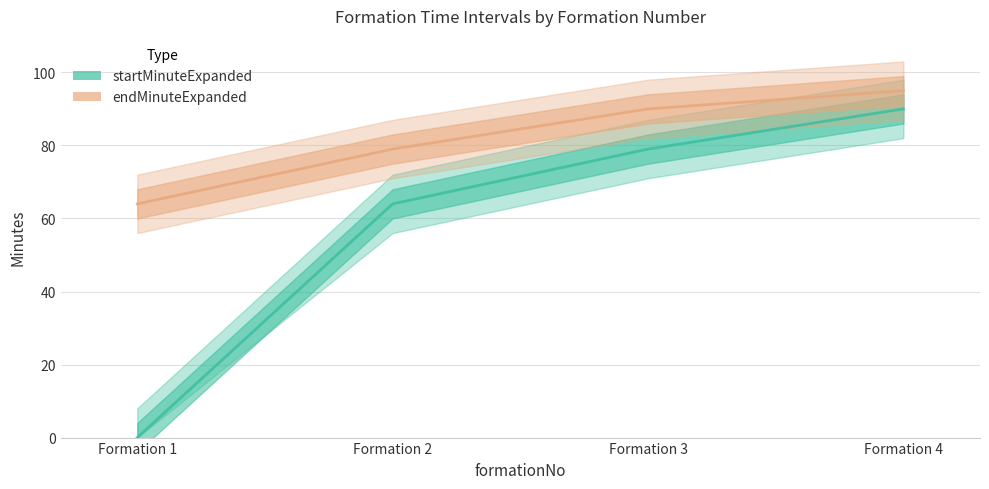

What is the difference between the startMinuteExpanded values at Formation 3 and Formation 4?

11